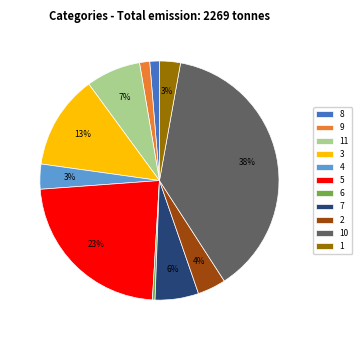

Between 6 and 2, which is larger?

2